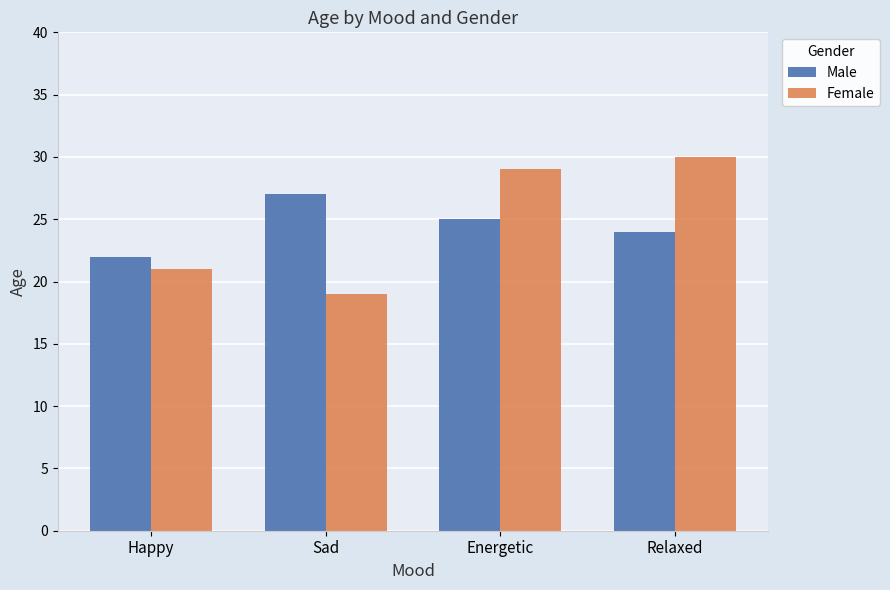

Reading left to right, list all the values displayed in this chart.

Male: Happy=22	Sad=27	Energetic=25	Relaxed=24
Female: Happy=21	Sad=19	Energetic=29	Relaxed=30